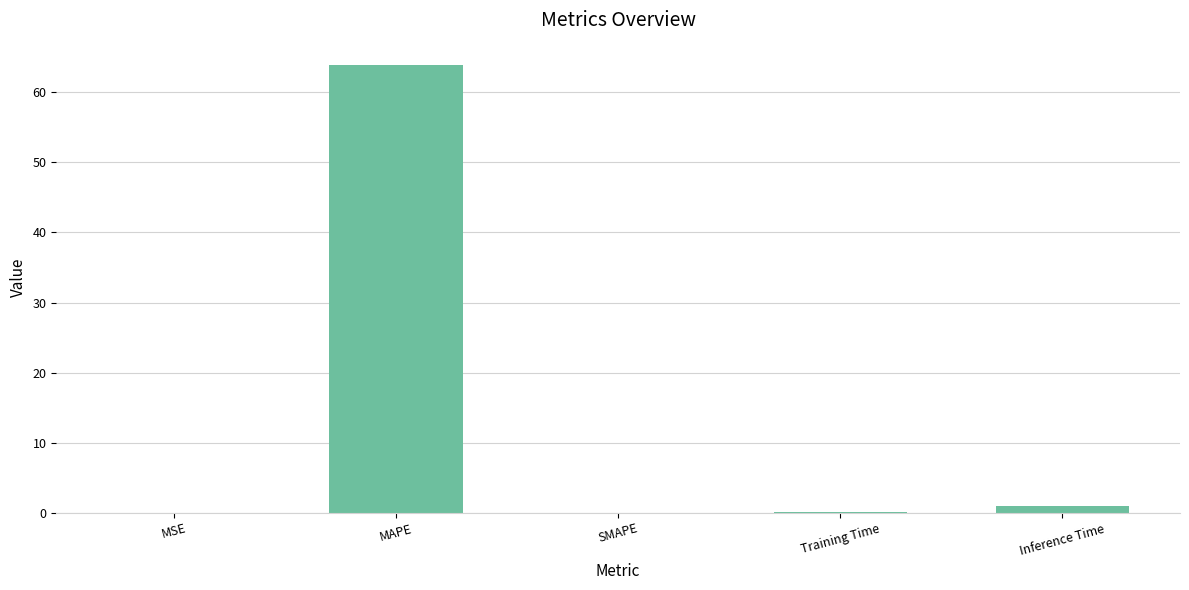

Between MAPE and SMAPE, which is larger?

MAPE